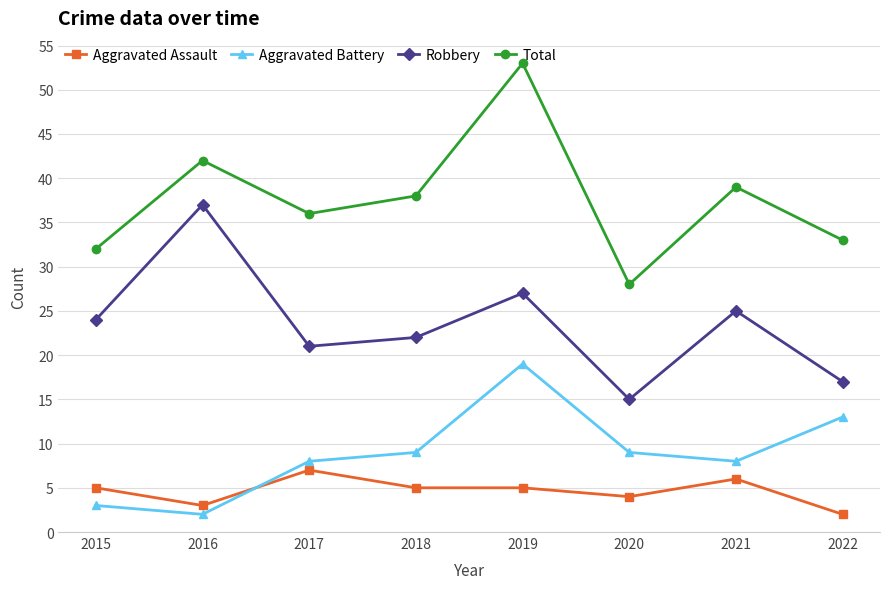

Does the chart have visible grid lines?

Yes